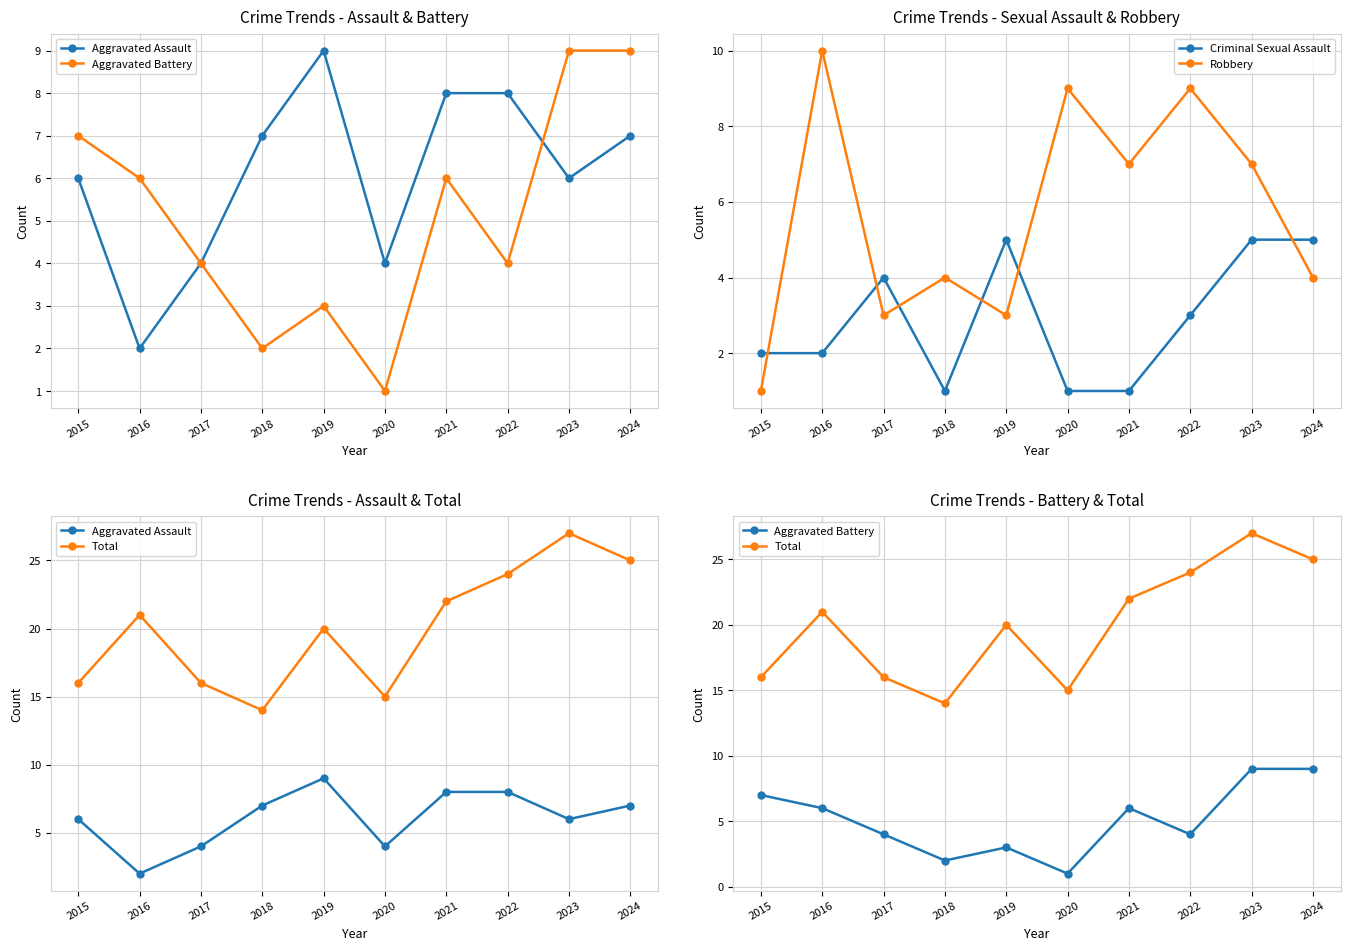

Which series ends up on top after the final intersection of Robbery and Aggravated Assault?

Aggravated Assault